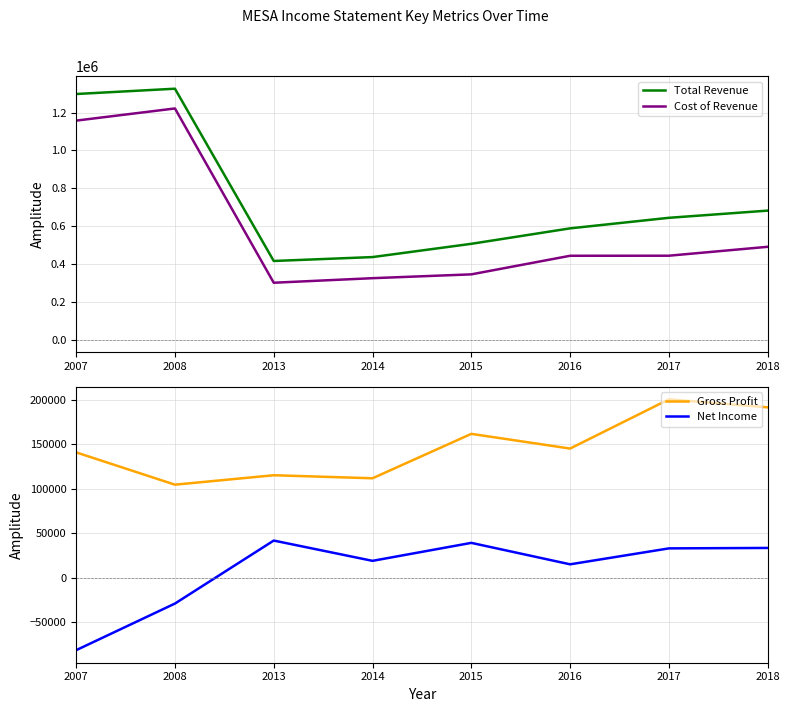

How many interior local peaks does the Gross Profit series have?

3